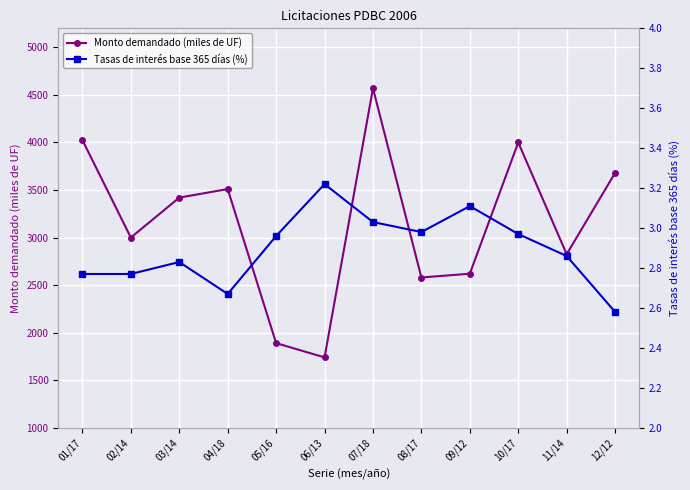

What is the label of the 6th point from the right?

07/18